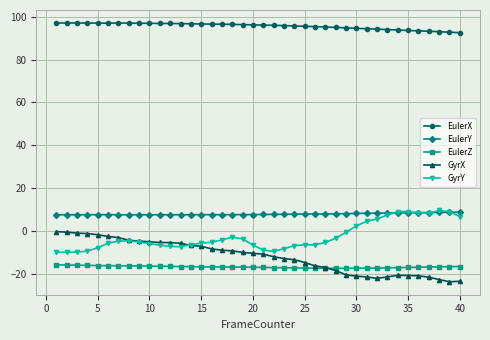

Which series has the largest total across all categories?

EulerX